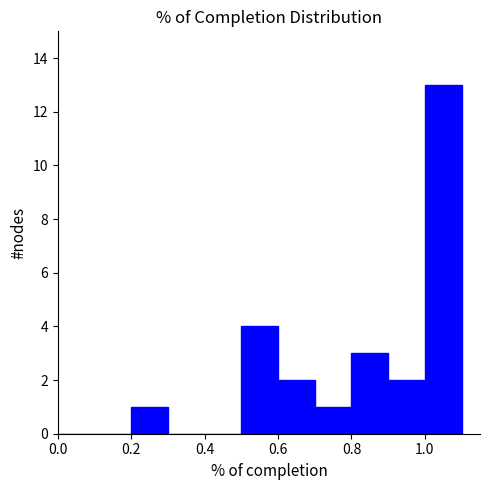

What is the height of the bar covering 0.6 to 0.7 on the x-axis? The values are not printed on the chart, so give them approximately, as read against the axis.

2